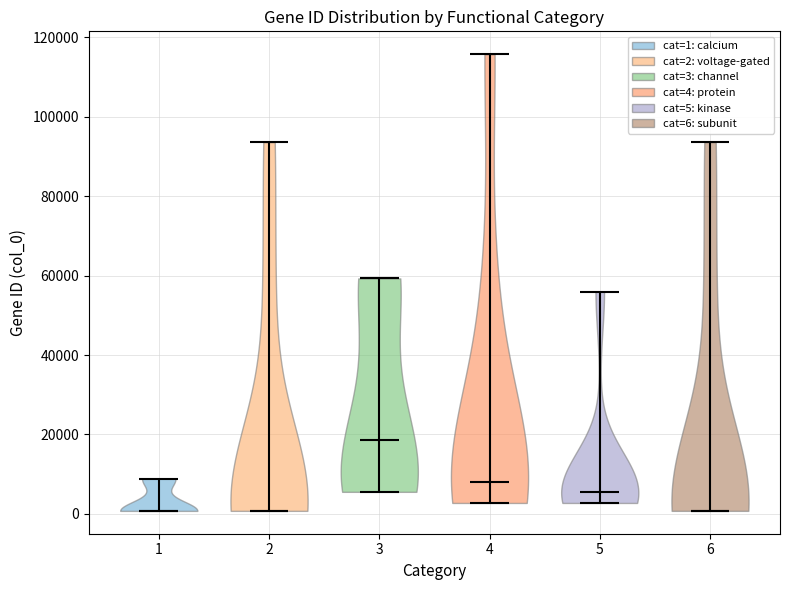

Reading left to right, read every violin against the y-axis: where its median line is, and the lowest and highest points it reaches. The values are not printed on the chart, so give them approximately, as read against the axis.

1: median line 0, lowest point 0, highest point 8000
2: median line 0, lowest point 0, highest point 94000
3: median line 18000, lowest point 6000, highest point 60000
4: median line 8000, lowest point 2000, highest point 116000
5: median line 6000, lowest point 2000, highest point 56000
6: median line 0, lowest point 0, highest point 94000